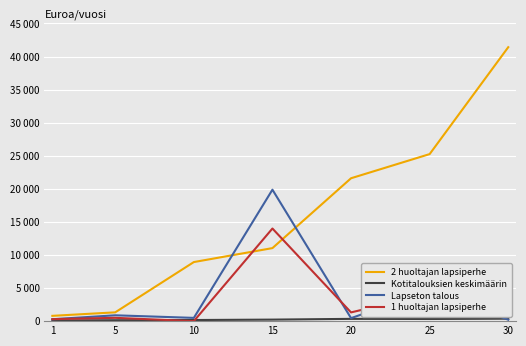

Does the chart display data point markers on the line(s)?

No